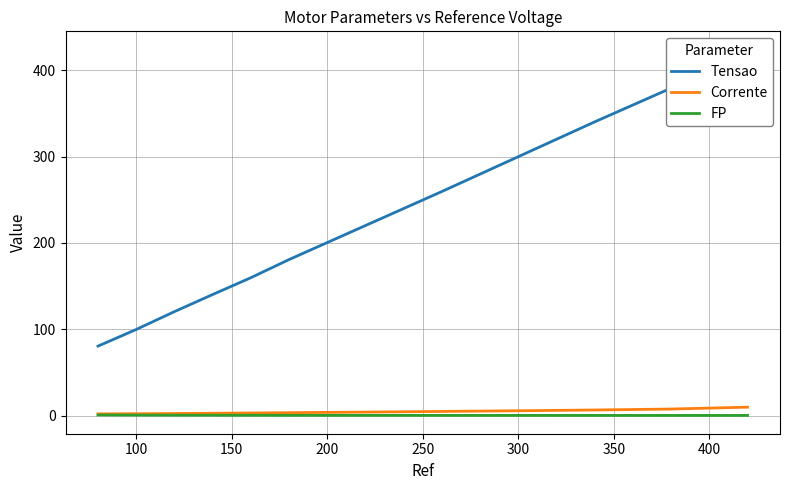

What position from the right is 300?

7